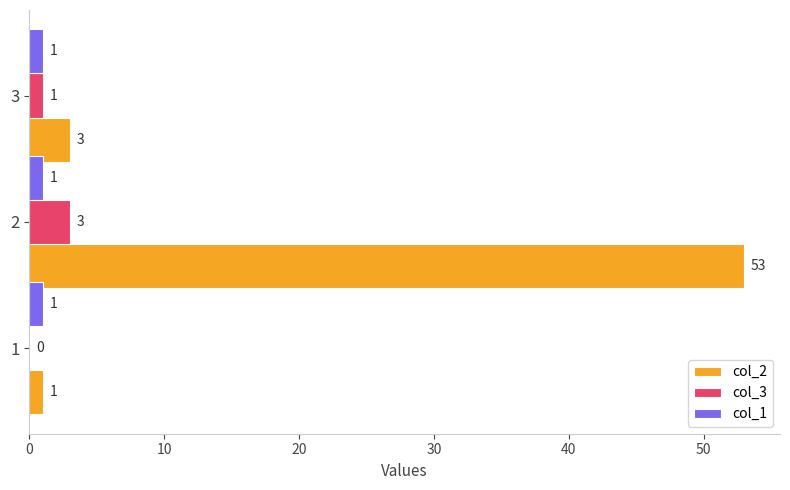

True or false: col_1 has a value of 1 at 1.

True